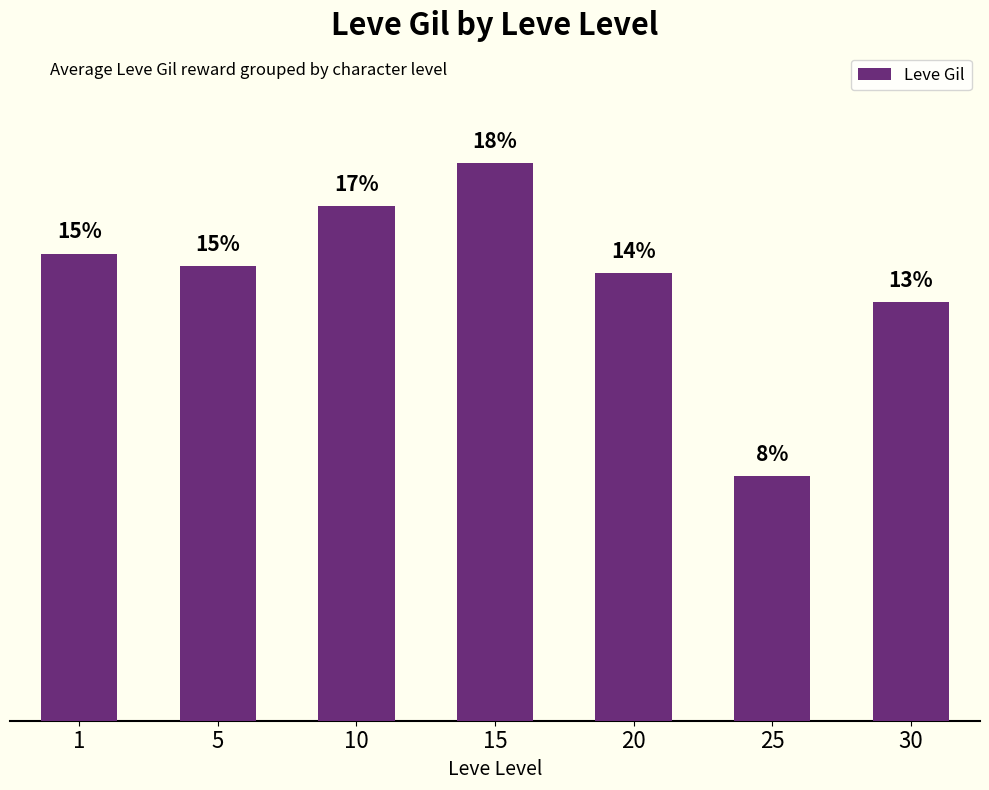

Are the bars horizontal?

No